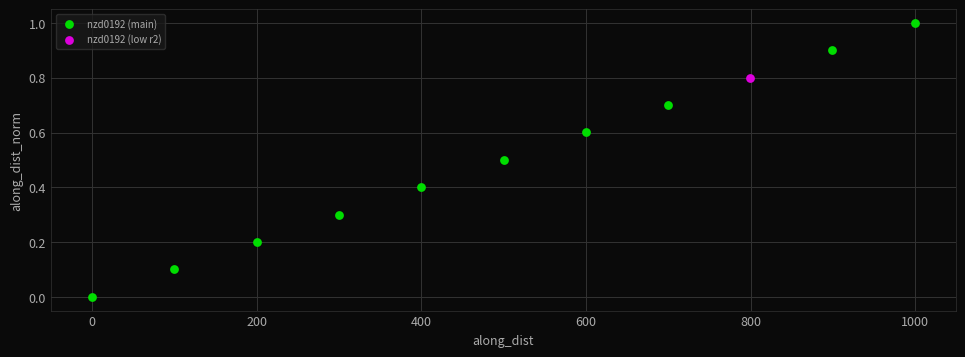

What are all the series names shown in the legend?

nzd0192 (main), nzd0192 (low r2)